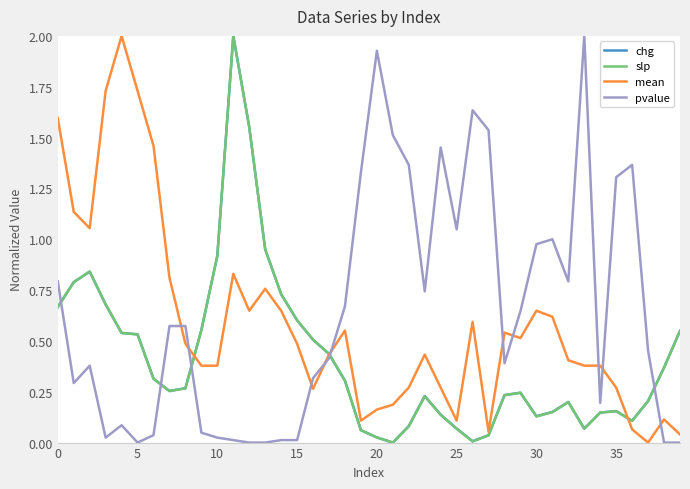

What is the difference between the maximum and minimum values in the pvalue series?

2.0